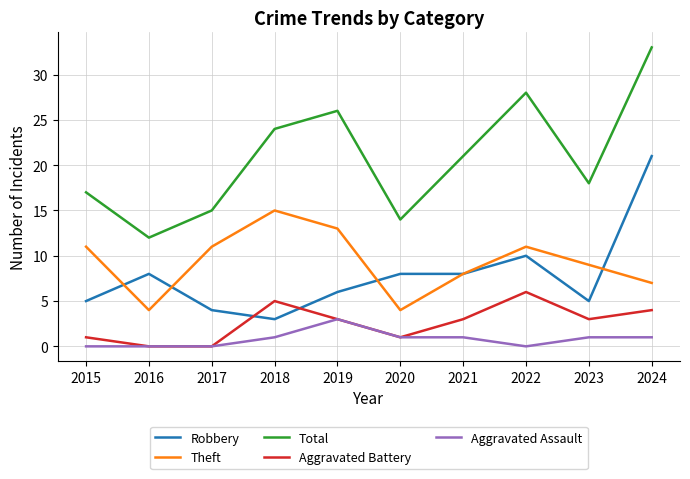

List the series in order of their peak value, lowest first.

Aggravated Assault, Aggravated Battery, Theft, Robbery, Total